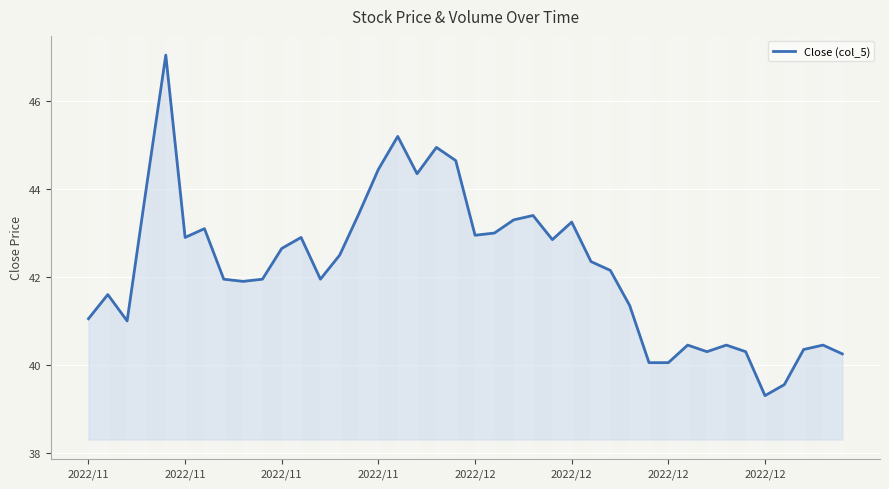

What is the smallest value displayed?

39.3